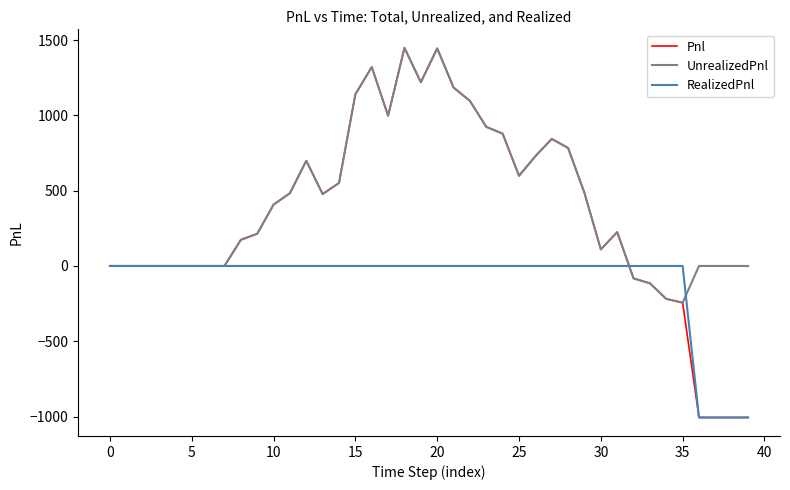

What is the sum of all Pnl values?

13752.5